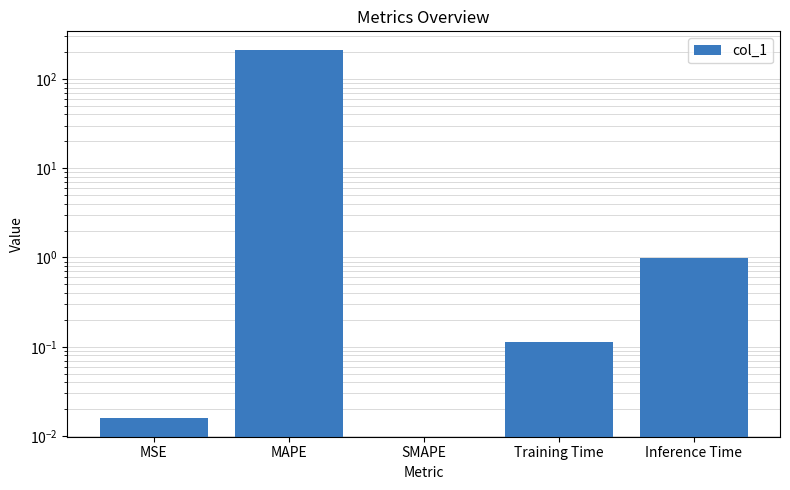

What is the average value?

42.6